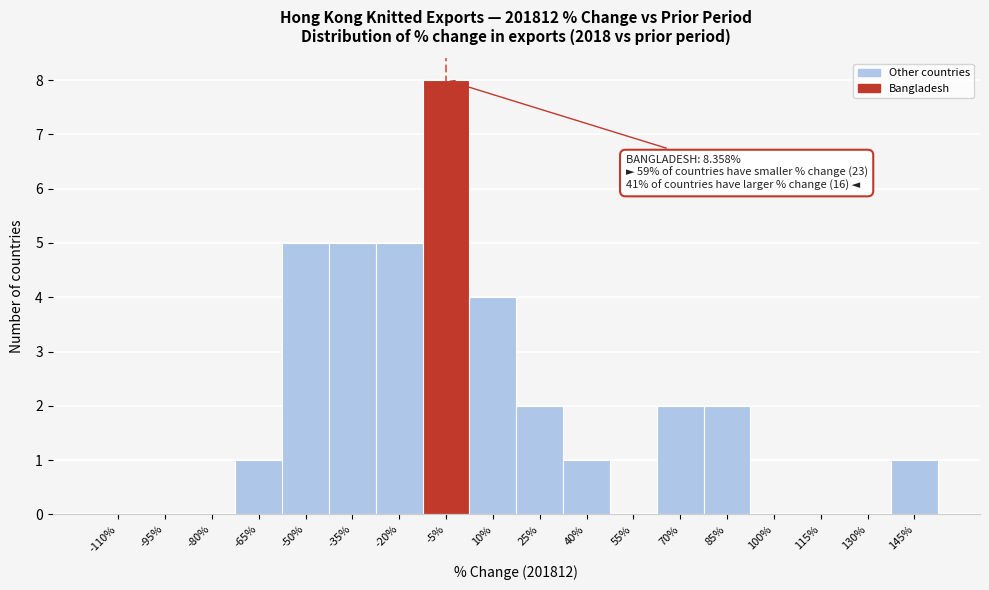

Reading left to right, extract all data points from this chart.

-110%=0	-95%=0	-80%=0	-65%=1	-50%=5	-35%=5	-20%=5	-5%=8	10%=4	25%=2	40%=1	55%=0	70%=2	85%=2	100%=0	115%=0	130%=0	145%=1